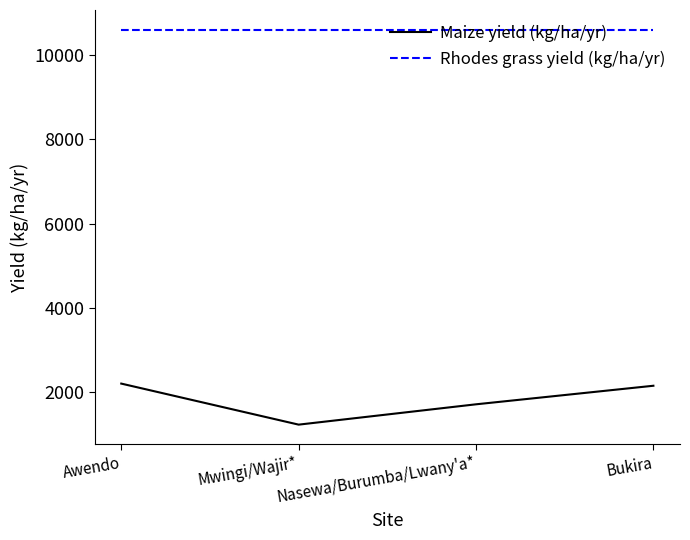

Does the chart have visible grid lines?

No